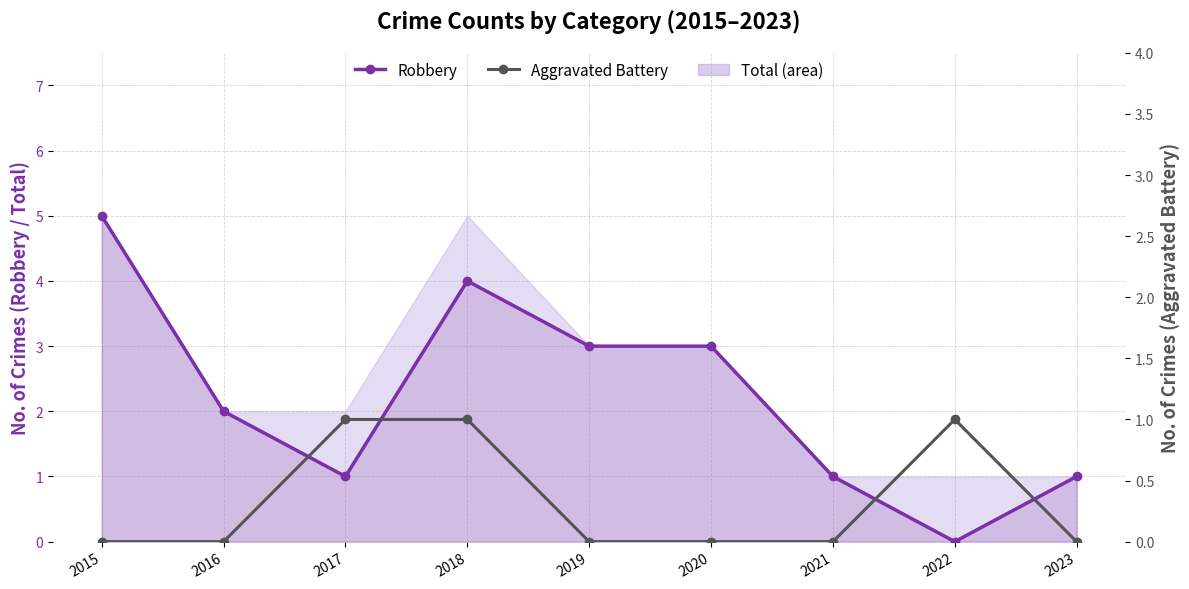

What is the total value across all series at 2016?

2